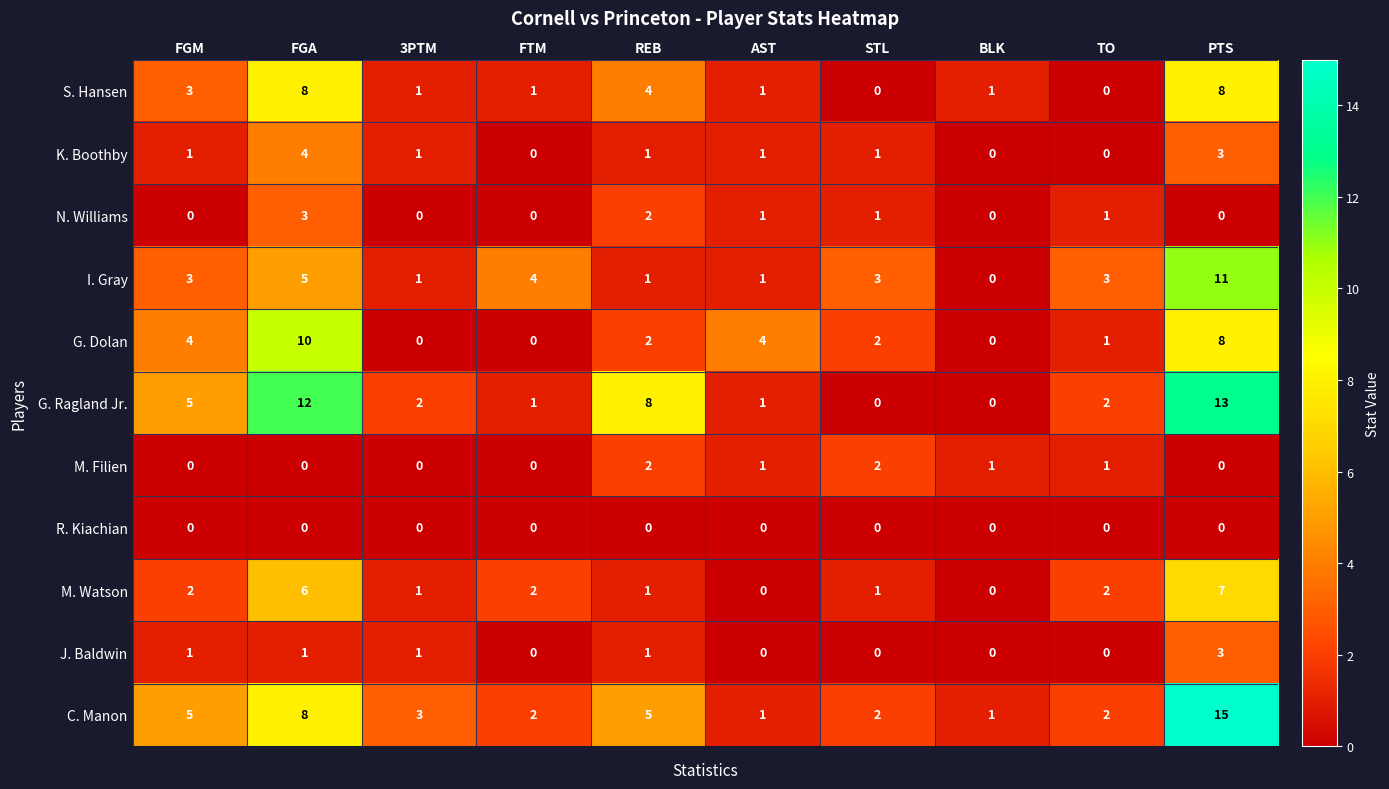

True or false: G. Dolan has a value of 4 at FGM.

True